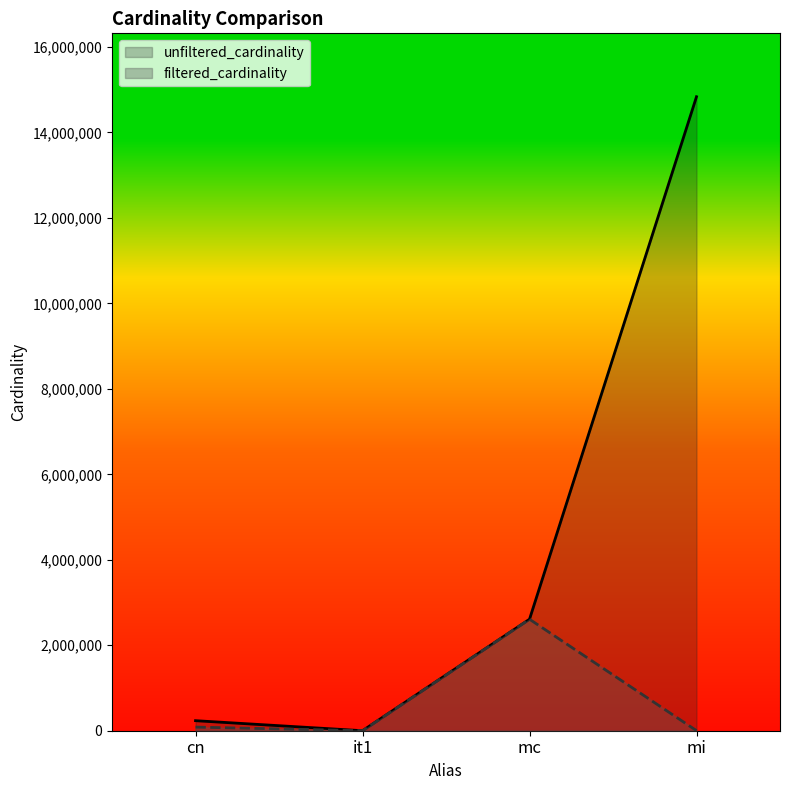

What is the label of the 3rd point from the right?

it1